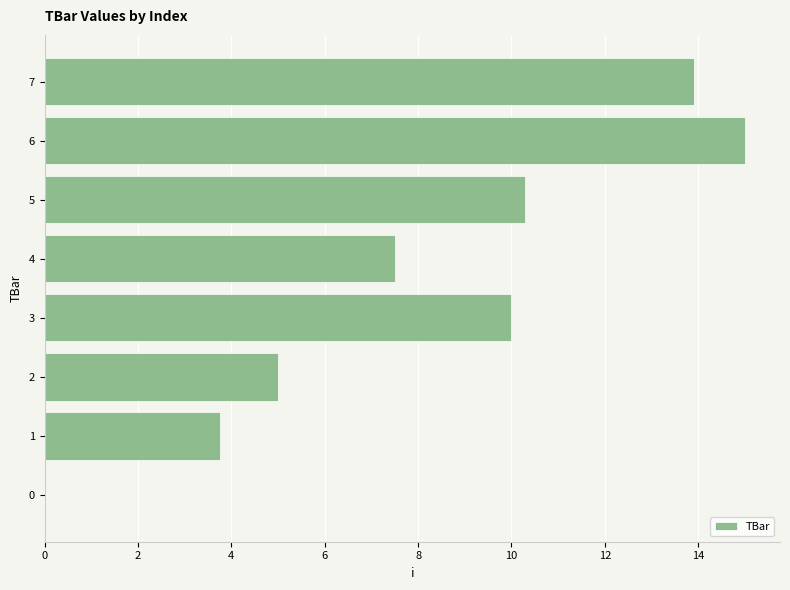

Reading bottom to top, list all the values displayed in this chart.

0=0.0	1=3.8	2=5.0	3=10.0	4=7.5	5=10.3	6=15.0	7=13.9